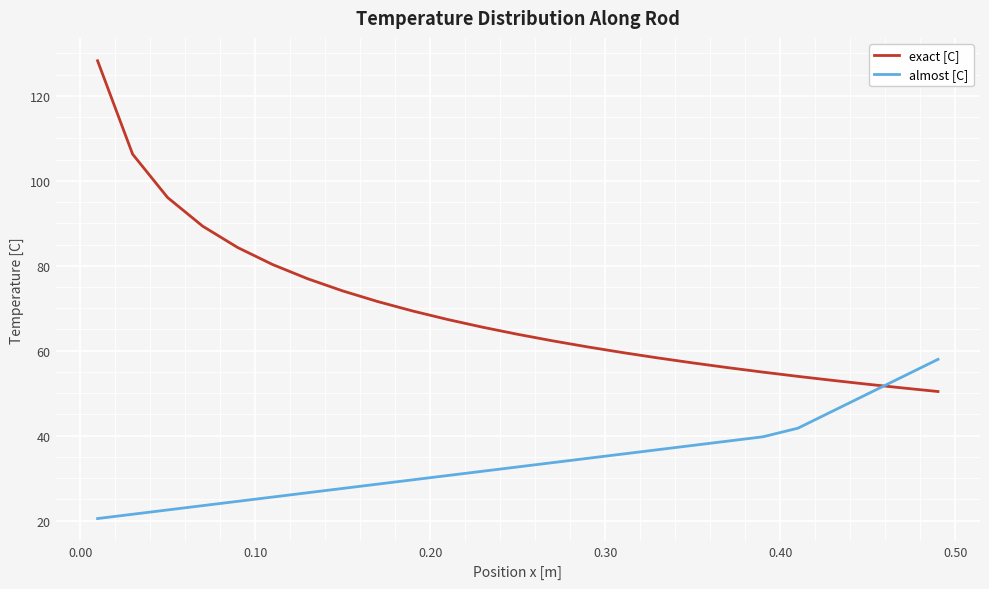

What is the minimum value shown in the chart?

20.5